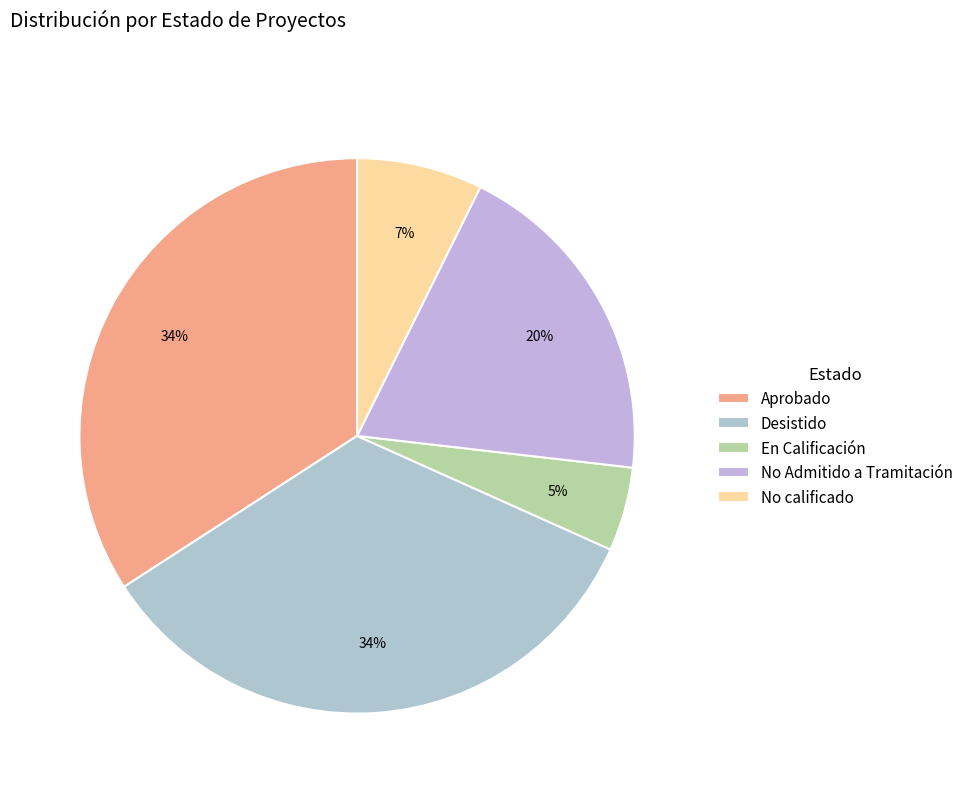

To the nearest percent, what is the difference between the largest and smallest slice percentages?

29%